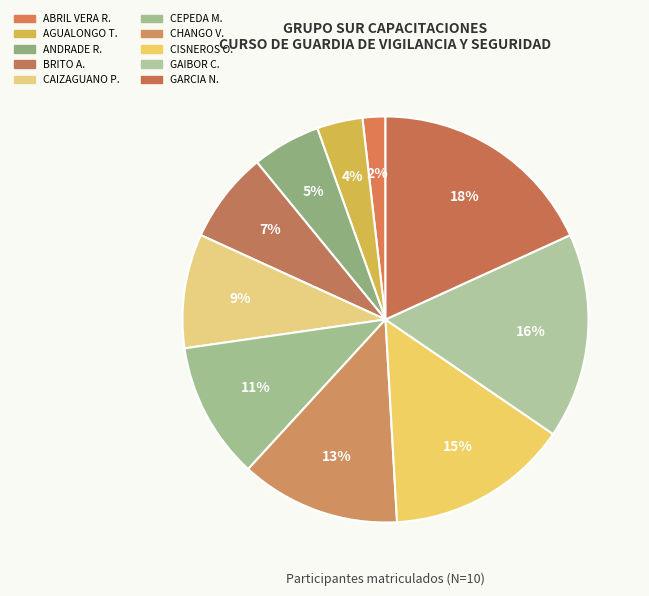

How many slices are in this pie chart?

10